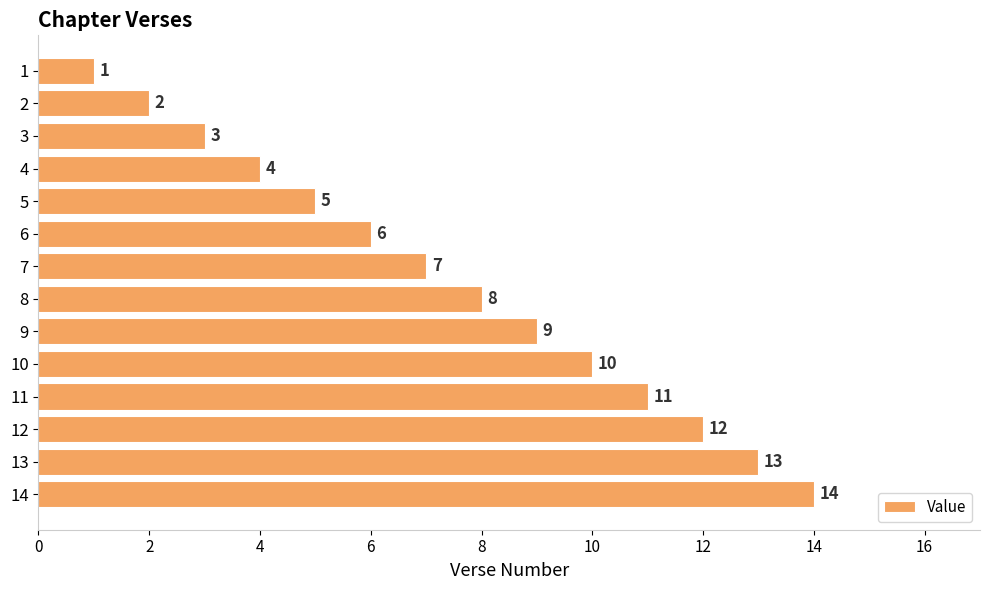

Which label corresponds to the largest value in the chart?

14